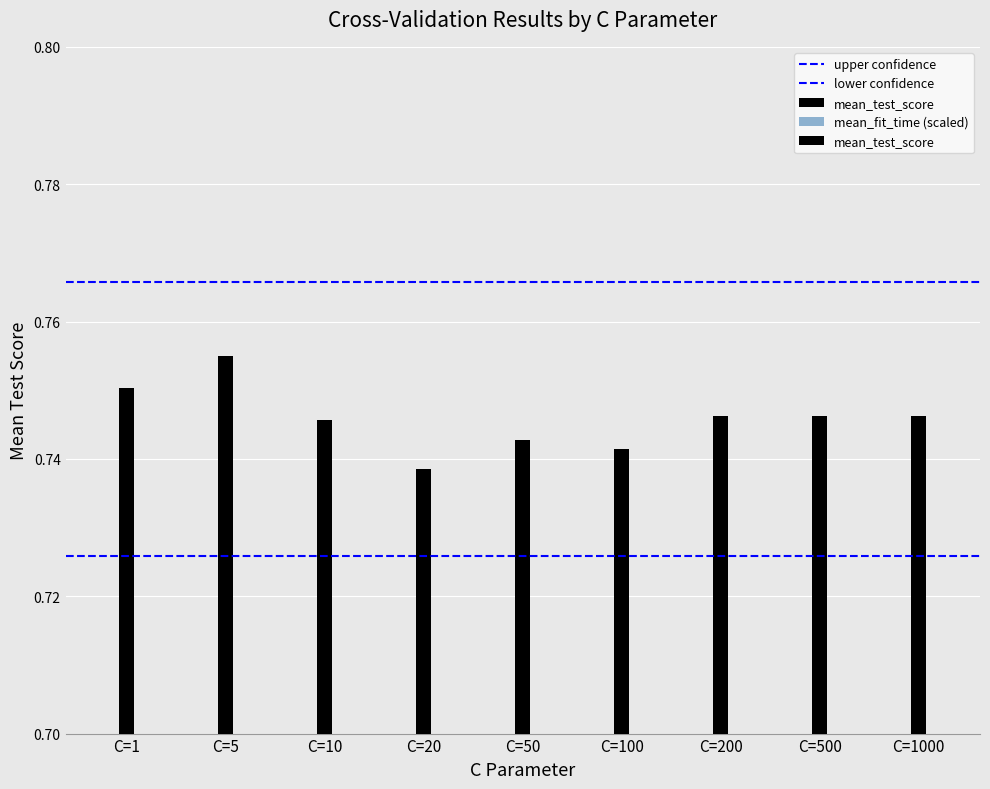

The value of mean_fit_time at C=1000 is 0.1. True or false?

False